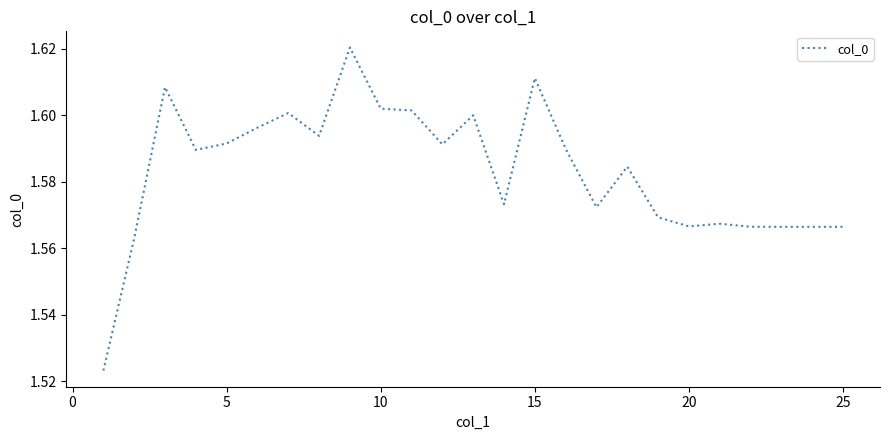

What is the value of the 21st point from the left?

1.6